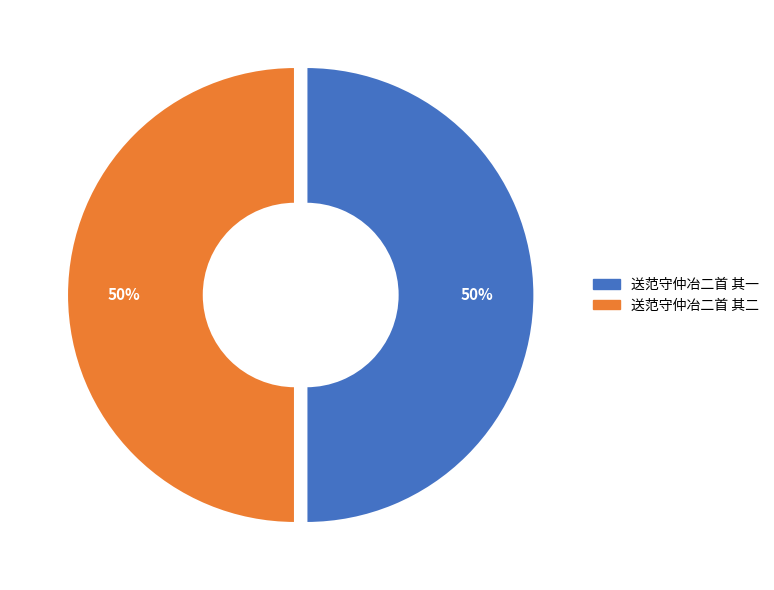

Count the number of slices in the pie.

2